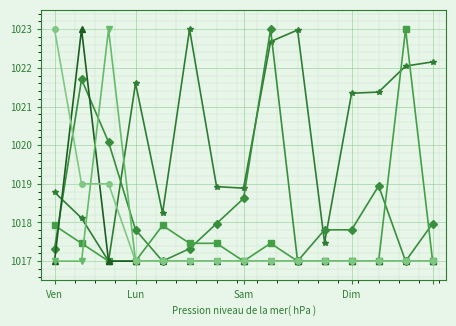

What is the greatest value displayed?

1023.0